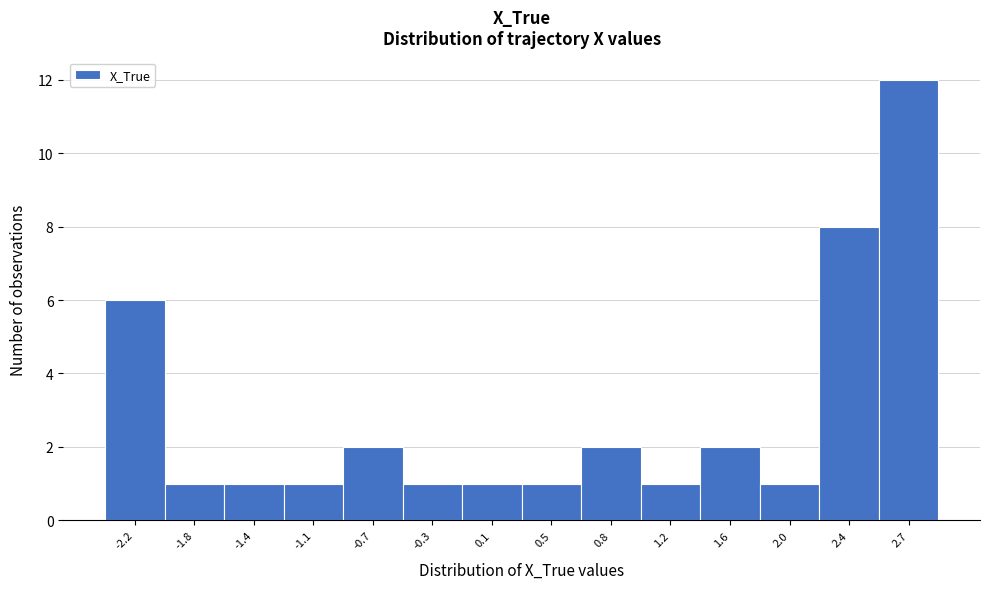

What is the height of the bar covering -1.60 to -1.25 on the x-axis? Neither the bar edges nor the heights are printed on the chart, so give them approximately, as read against the axes.

1